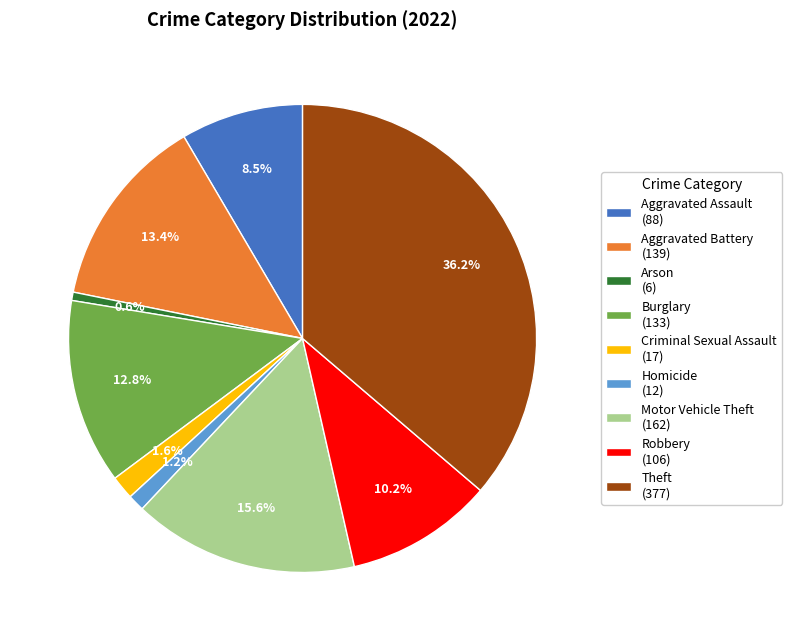

Which has a higher value, Aggravated Assault (88) or Homicide (12)?

Aggravated Assault (88)